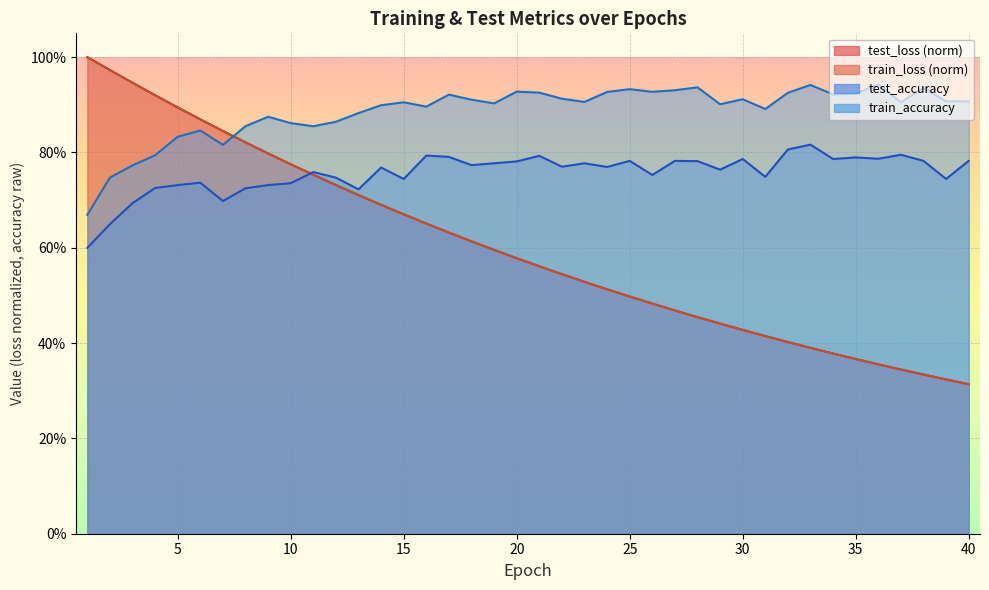

List the series in order of their peak value, lowest first.

test_accuracy, train_accuracy, train_loss, test_loss